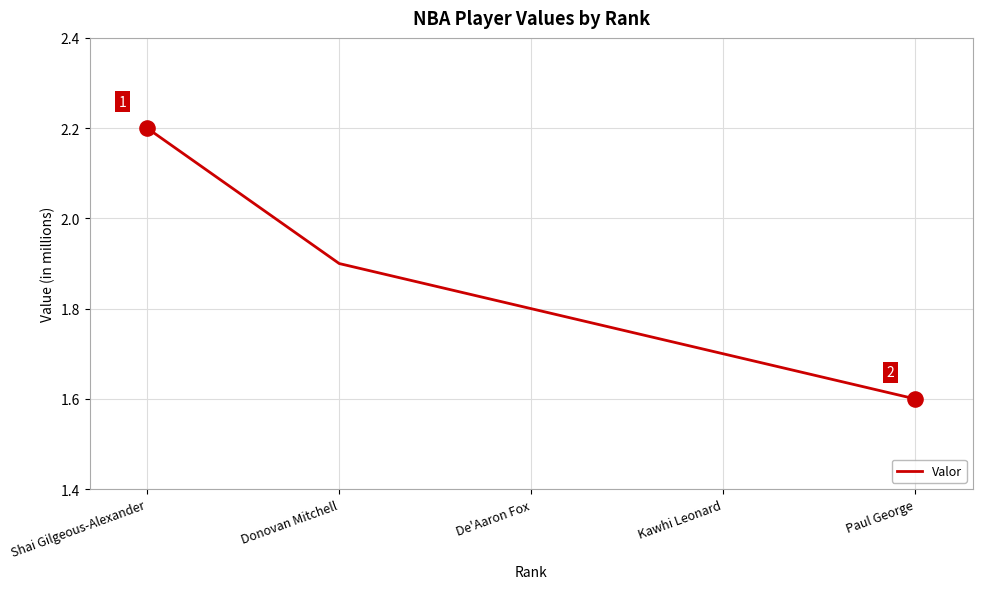

What is the change in value from Shai Gilgeous-Alexander to Paul George?

-0.6